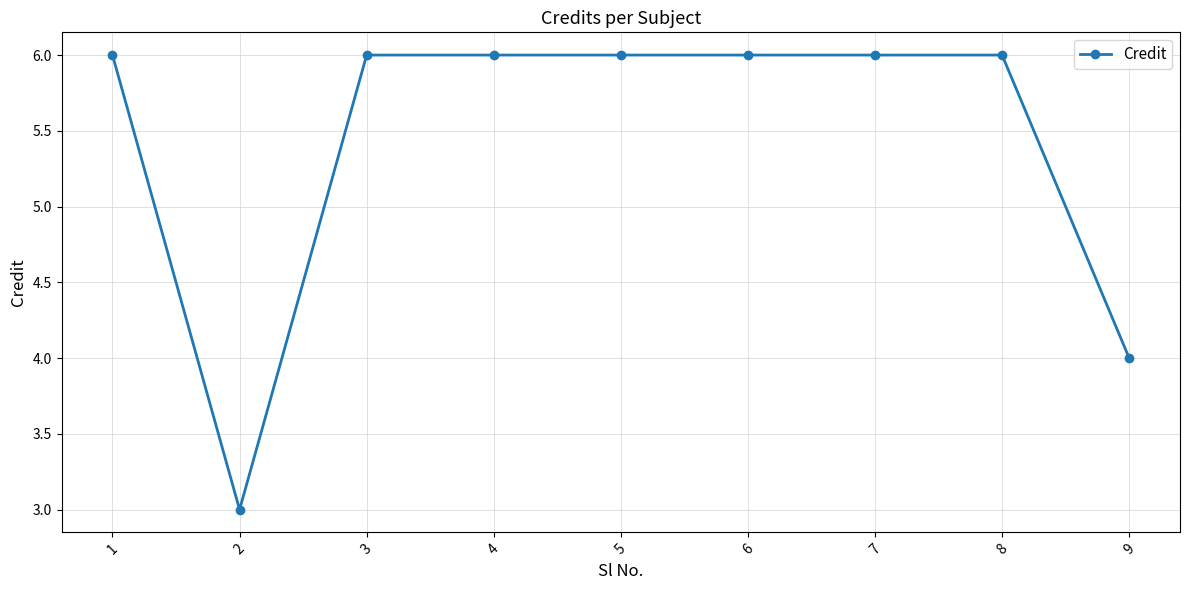

What is the sum of all values?

49